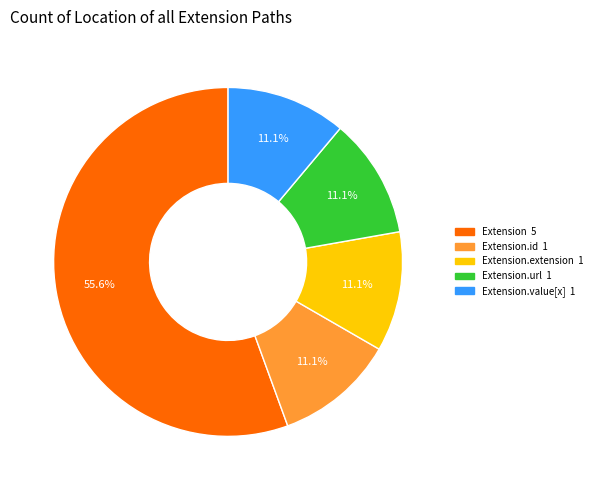

Is there any slice that represents more than half of the pie?

Yes